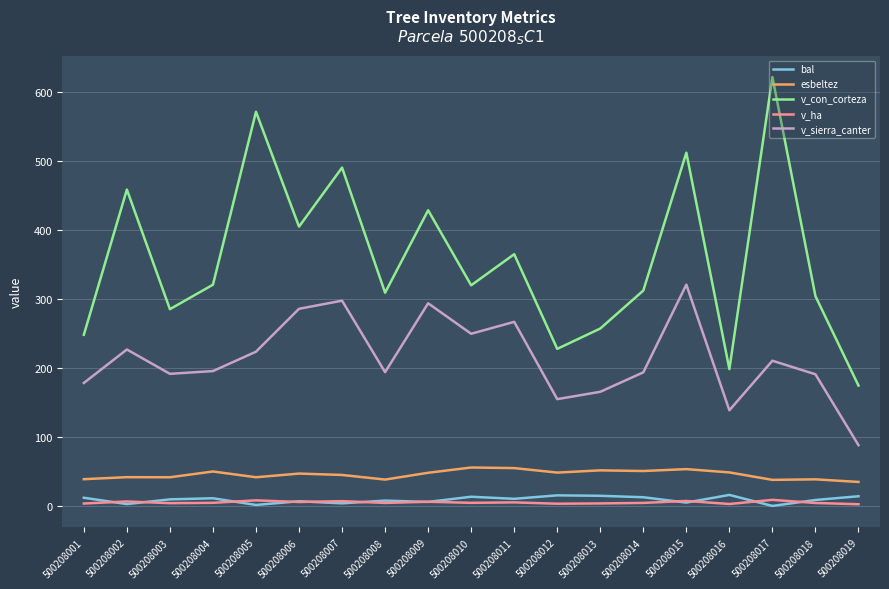

Rank the series by their maximum value, from highest to lowest.

v_con_corteza, v_sierra_canter, esbeltez, bal, v_ha